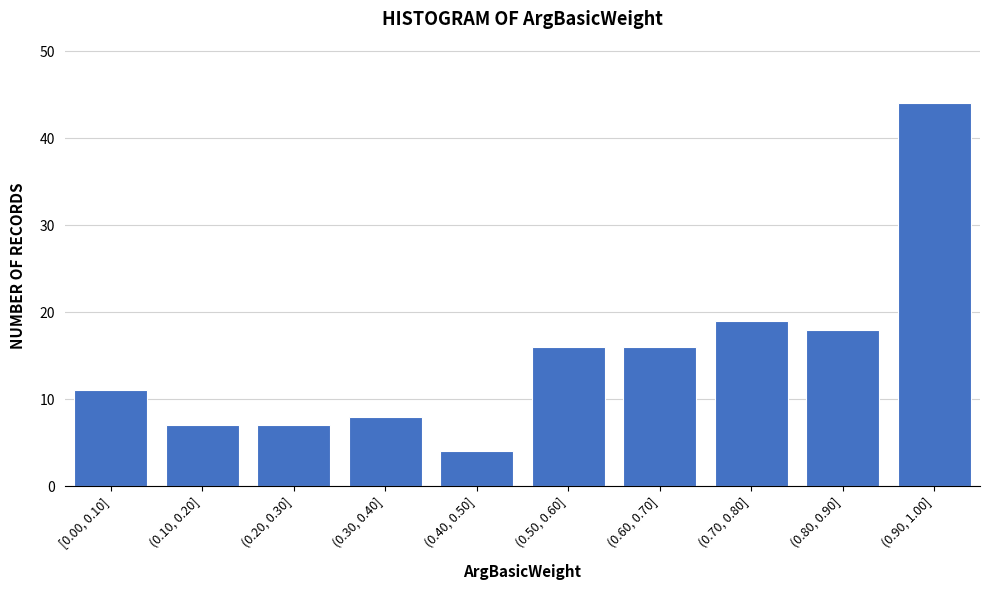

Reading right to left, extract all data points from this chart.

(0.90, 1.00]=44	(0.80, 0.90]=18	(0.70, 0.80]=19	(0.60, 0.70]=16	(0.50, 0.60]=16	(0.40, 0.50]=4	(0.30, 0.40]=8	(0.20, 0.30]=7	(0.10, 0.20]=7	[0.00, 0.10]=11